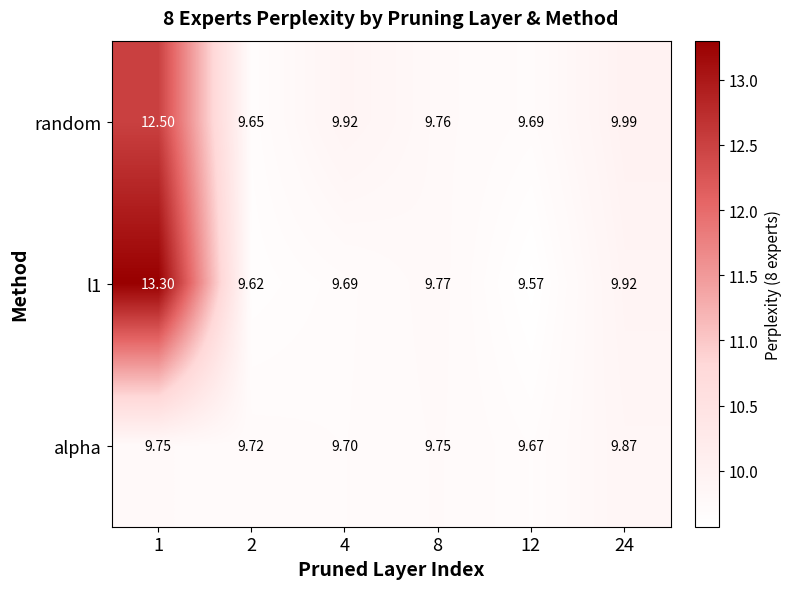

Is the value of alpha at 8 greater than the value of random at 2?

Yes